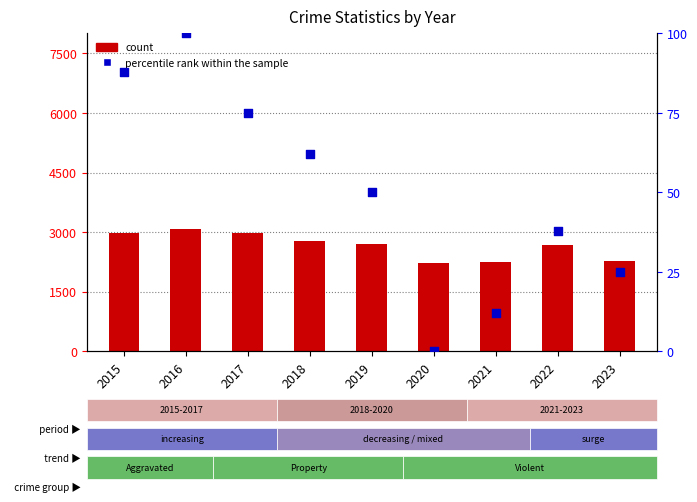

Which series has the widest spread of Y values?

count